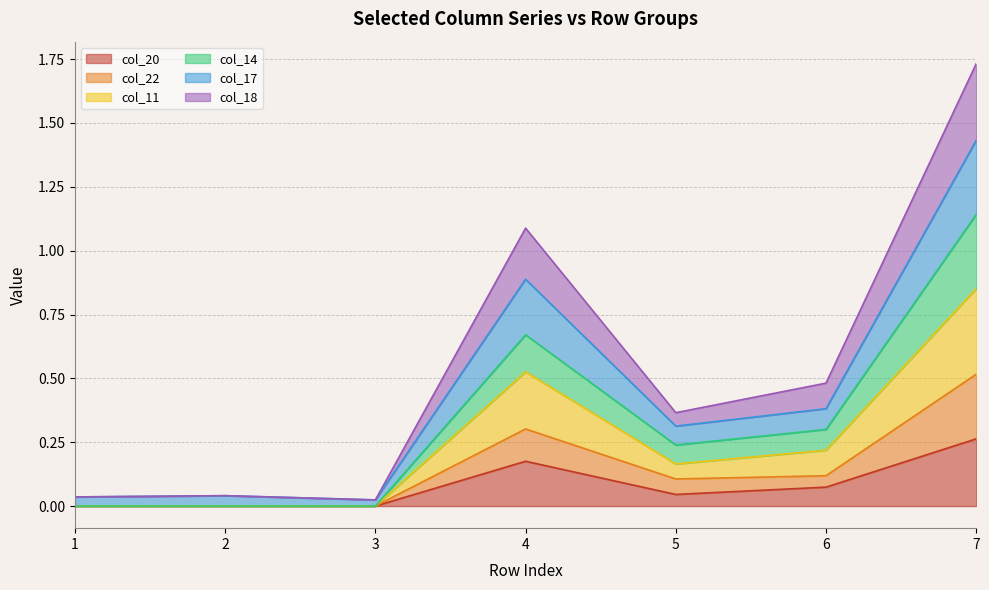

Is it true that col_20 equals 0.4 at 7?

False